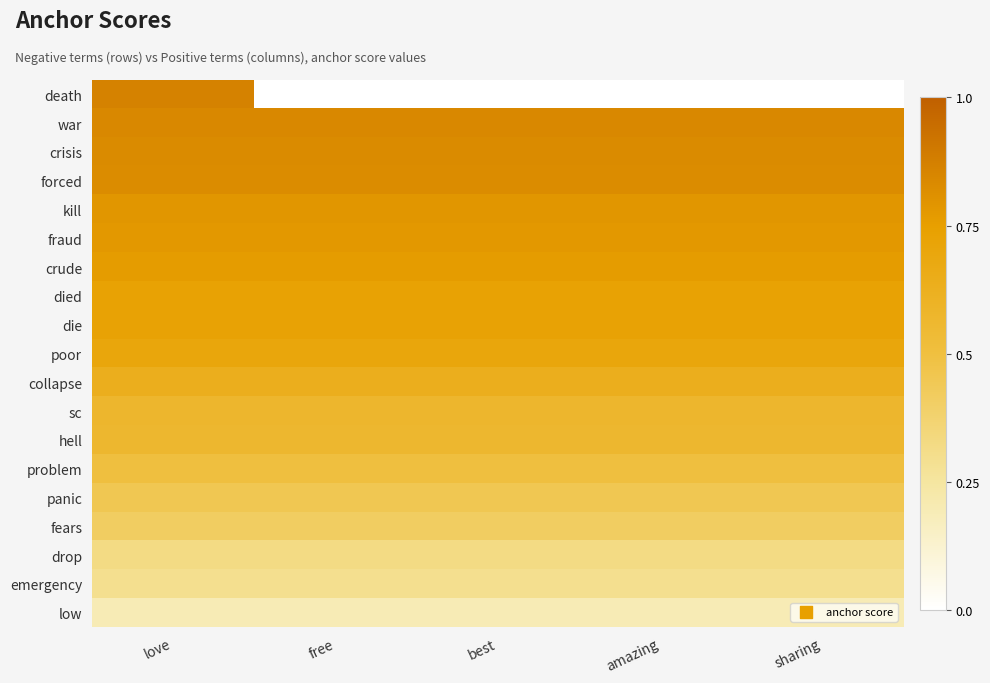

What is the greatest value displayed?

0.9